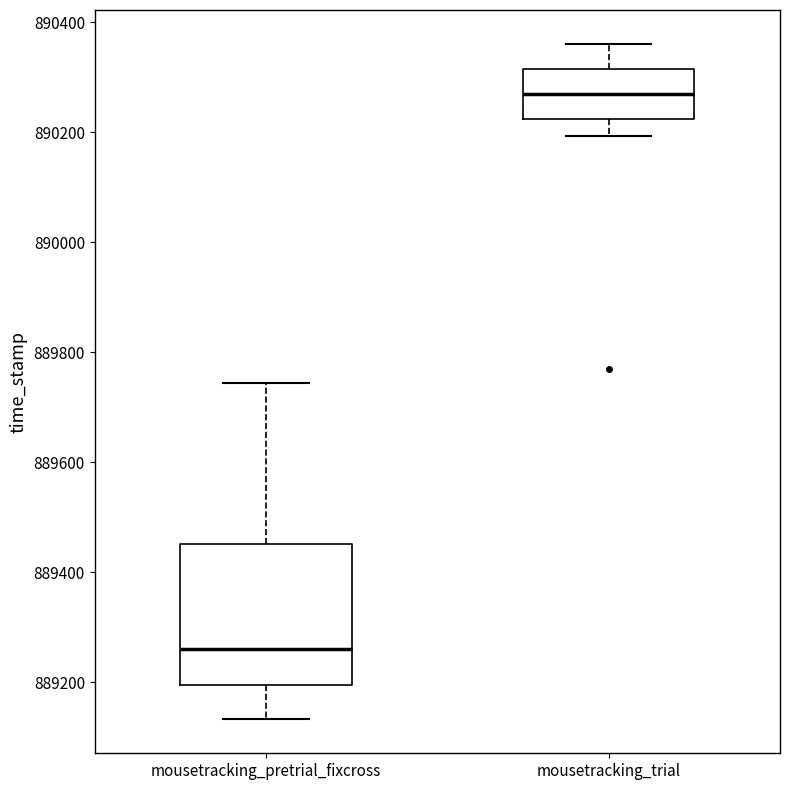

Reading left to right, transcribe this box plot: for each box, give where its median line is, the range the box spans, and where its two whiskers end, as read against the y-axis. The values are not printed on the chart, so give them approximately, as read against the axis.

mousetracking_pretrial_fixcross: median 889260, box 889200 to 889460, whiskers 889140 to 889740
mousetracking_trial: median 890260, box 890220 to 890320, whiskers 890200 to 890360